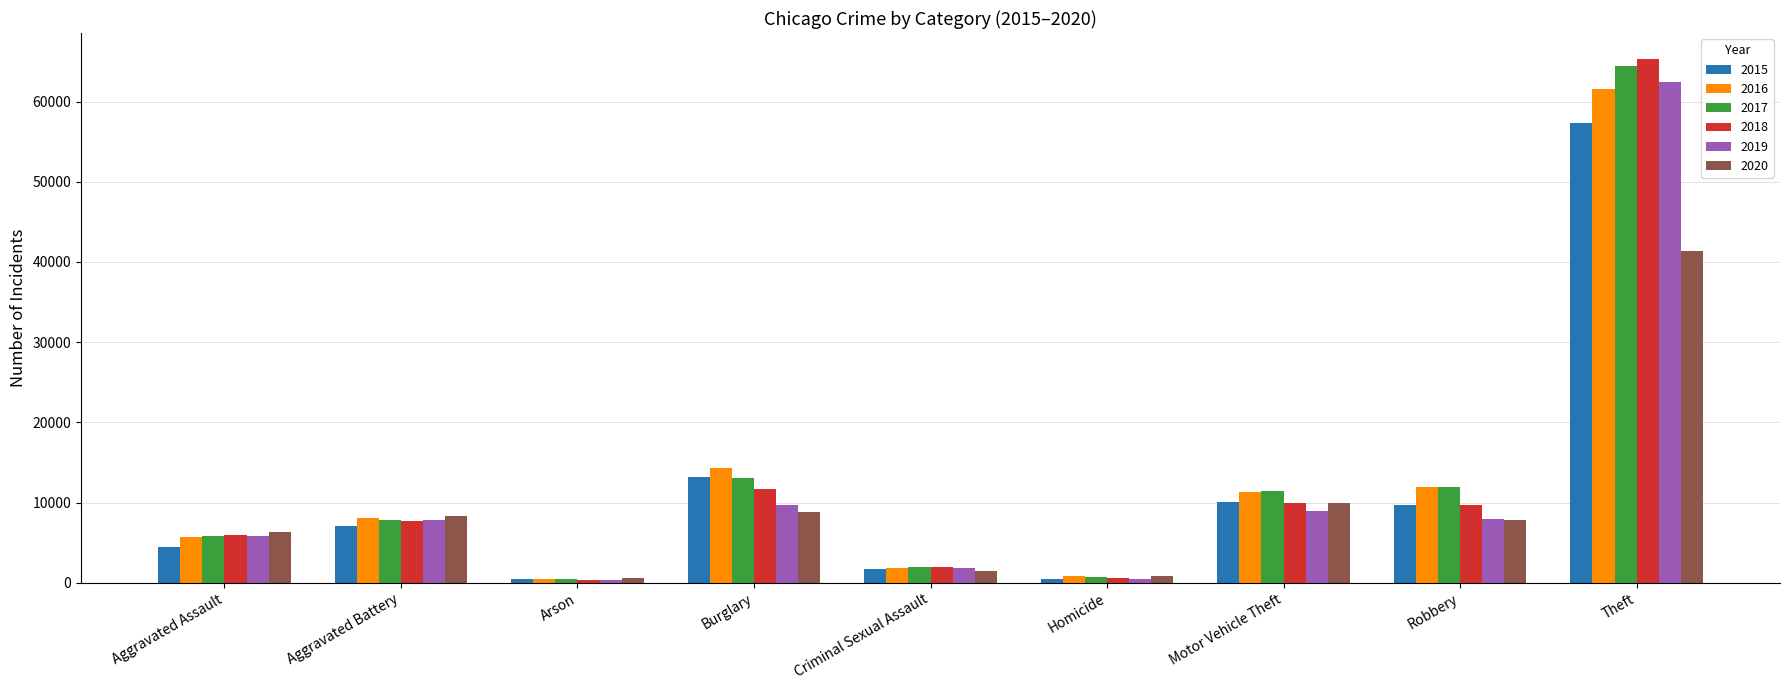

What is the value of the 2018 bar at the 7th from the left?

9985